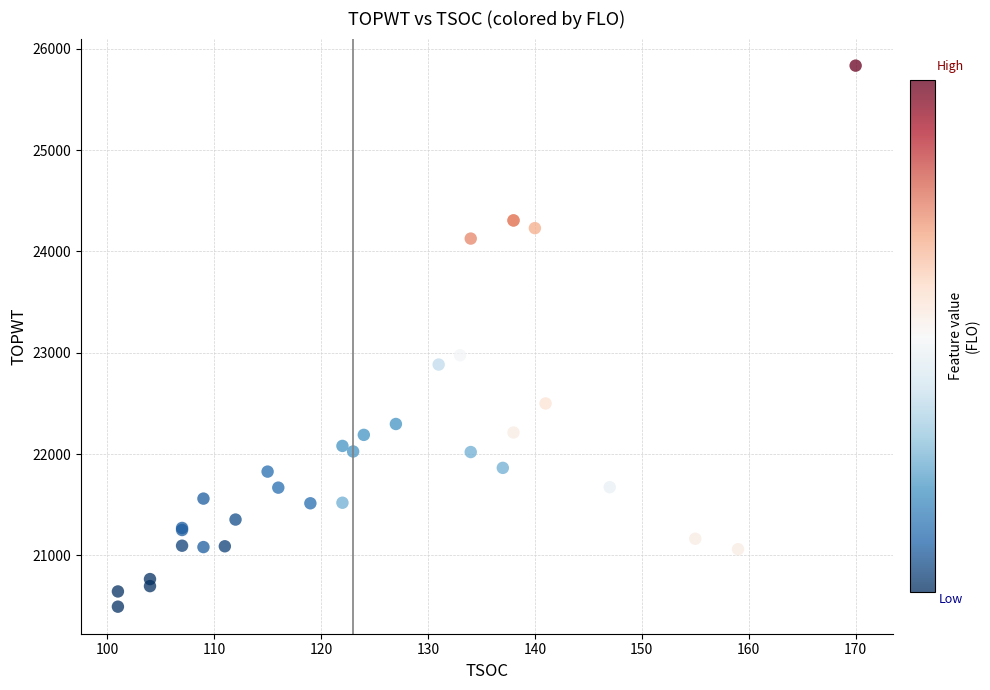

What Y value in the scatter plot is closest to 23163?

22975.2